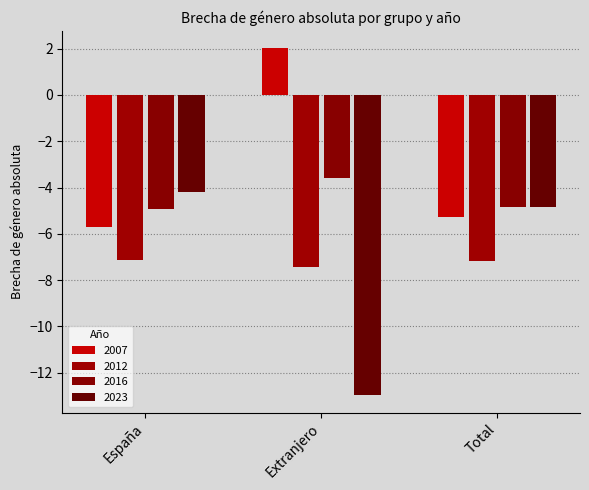

Which category has the lowest value across all series?

Extranjero